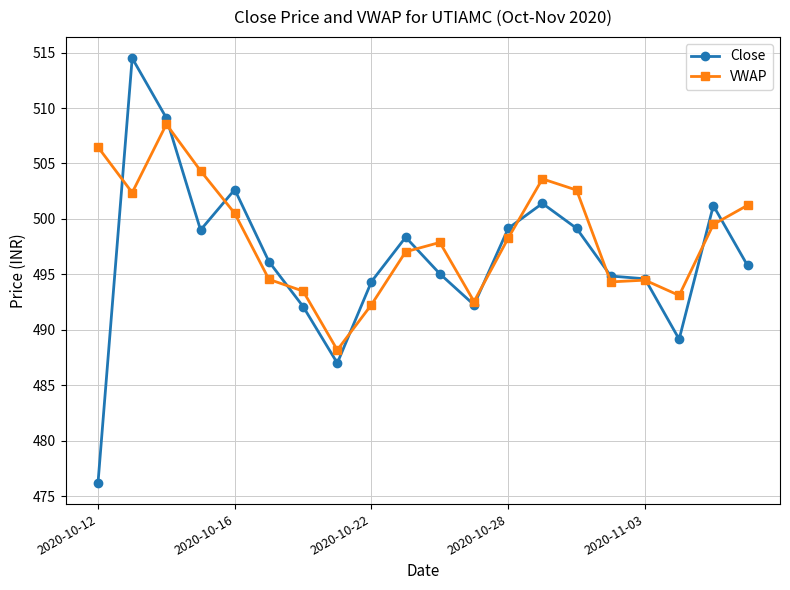

What is the minimum value shown in the chart?

476.2